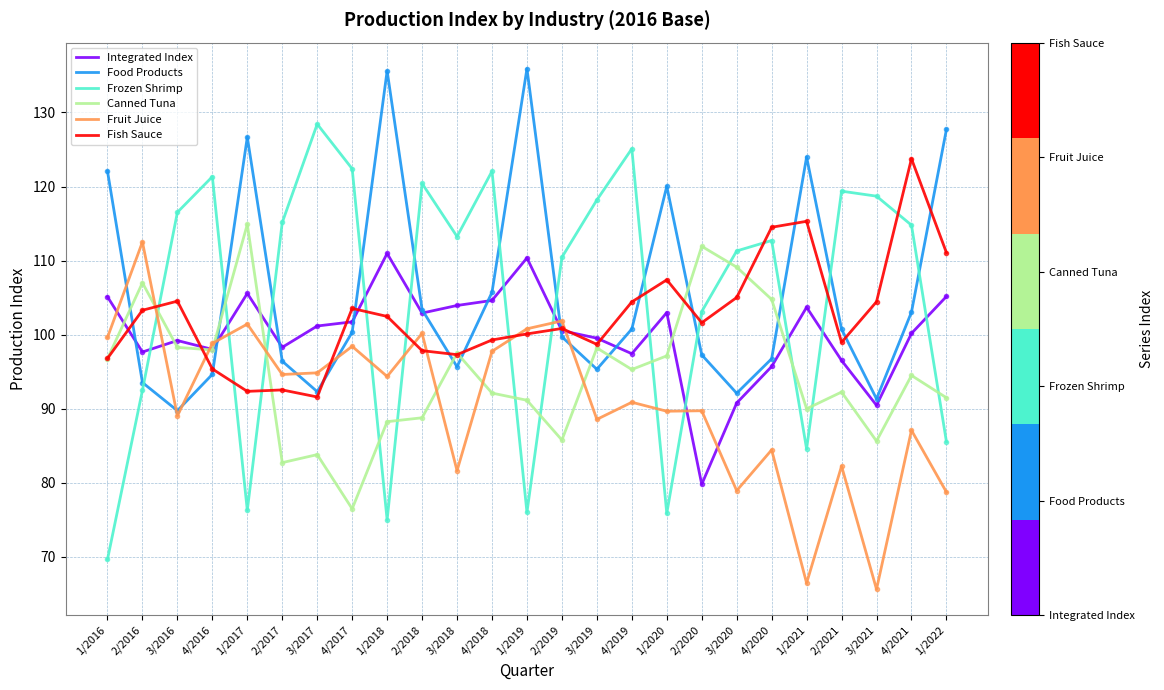

Where does the Canned Tuna series first go above 94?

1/2016